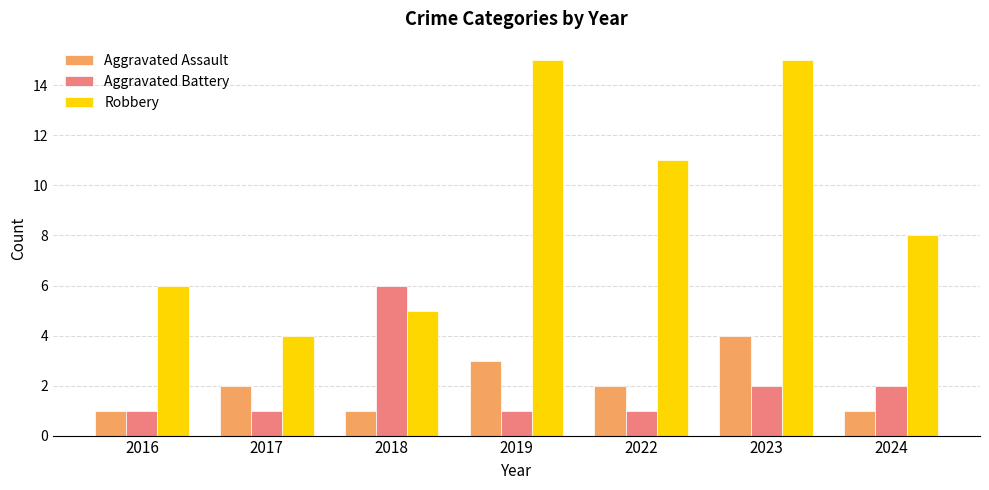

At 2024, list the series in order from largest to smallest.

Robbery, Aggravated Battery, Aggravated Assault